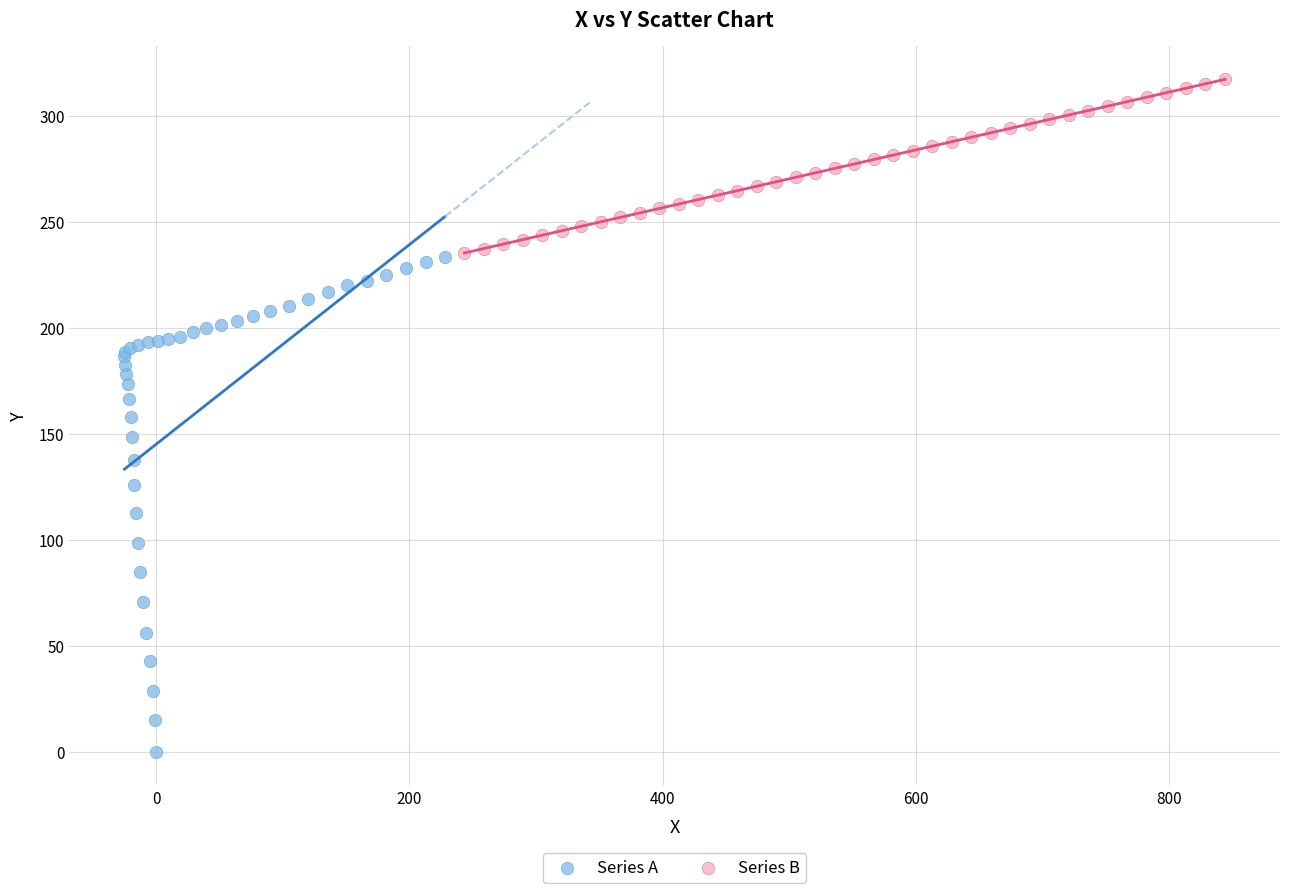

Which series has the largest Y range (max minus min)?

Series A